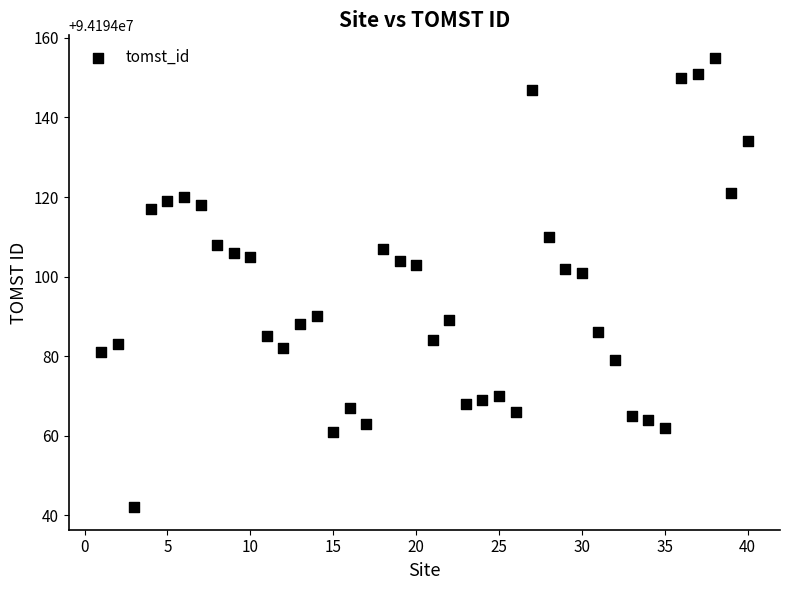

What is the range of X values (max minus min)?

39